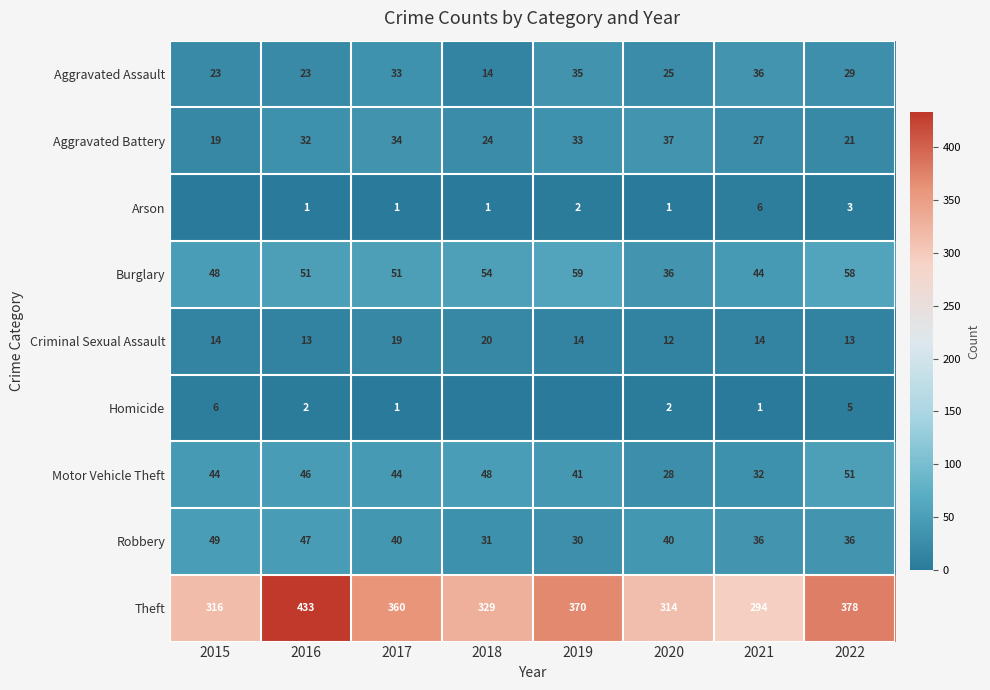

How many values in the Aggravated Assault series are below 29?

4